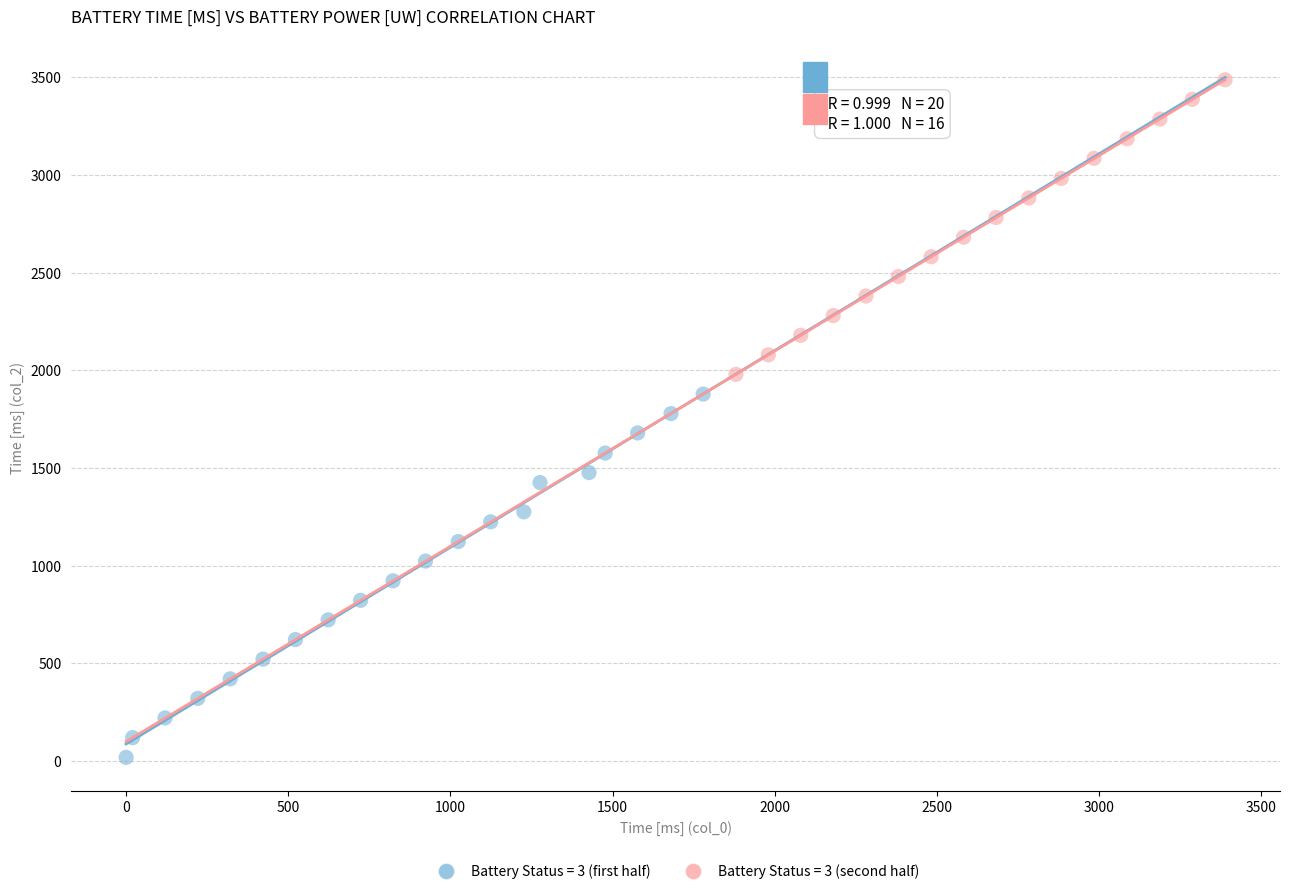

Which series has the widest spread of Y values?

Battery Status = 3 (first half)